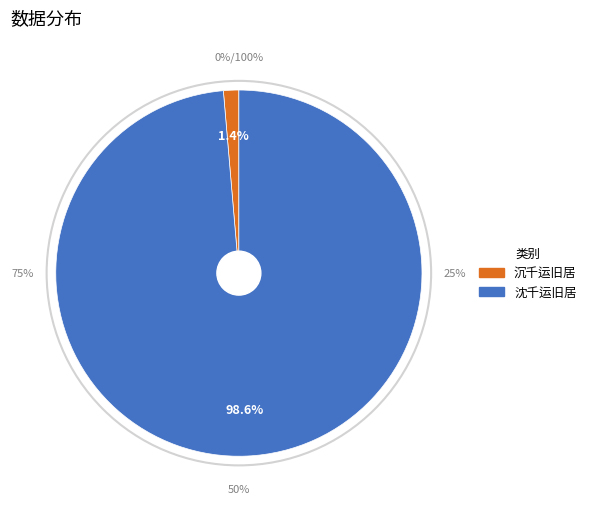

To the nearest percent, what is the combined percentage of 沈千运旧居 and 沉千运旧居?

100%